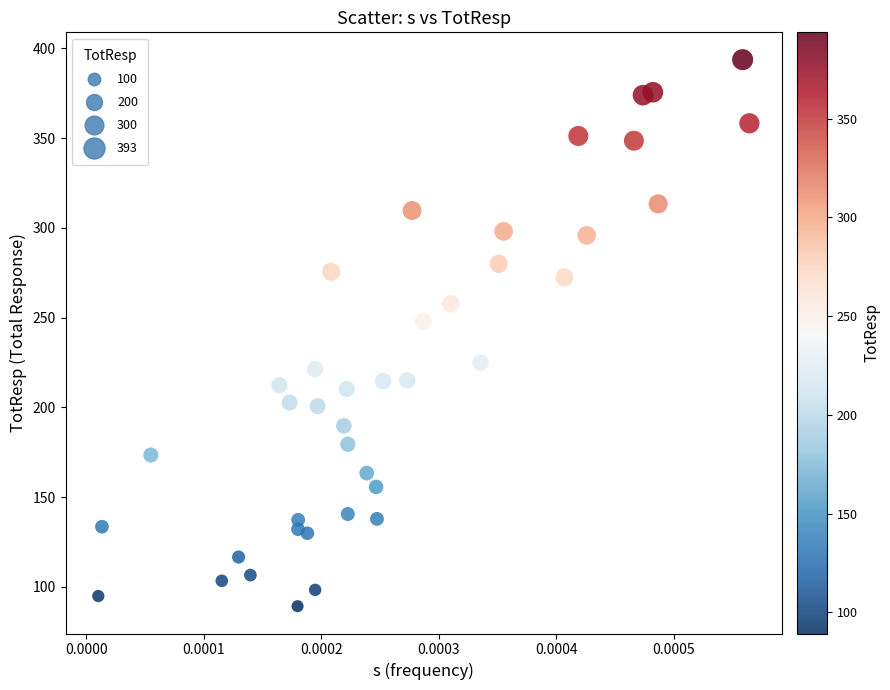

What Y value in the scatter plot is closest to 241?

248.0